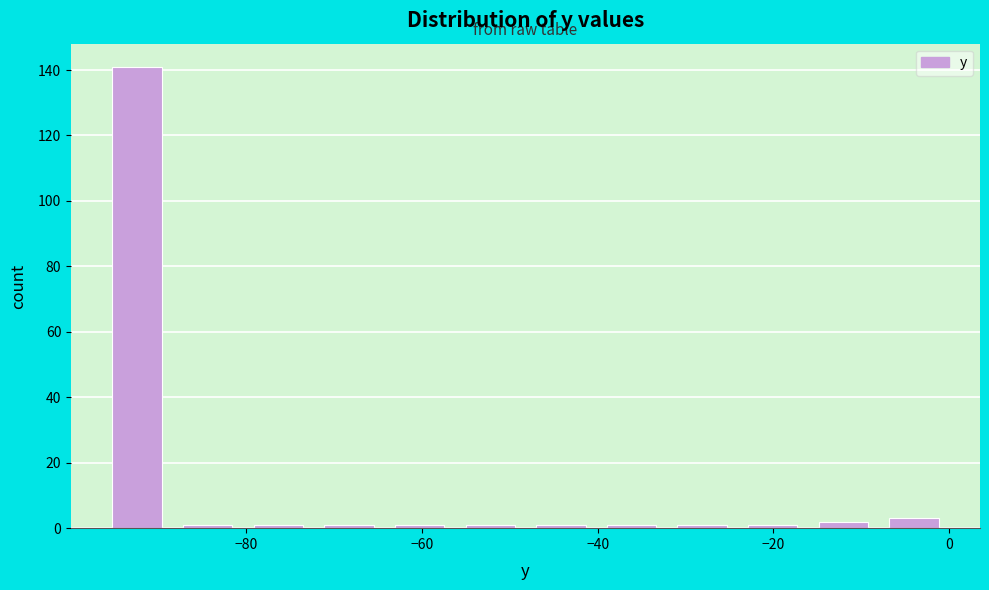

How tall is the bar that spans -96 to -88 on the x-axis? Neither the bar edges nor the heights are printed on the chart, so give them approximately, as read against the axes.

142